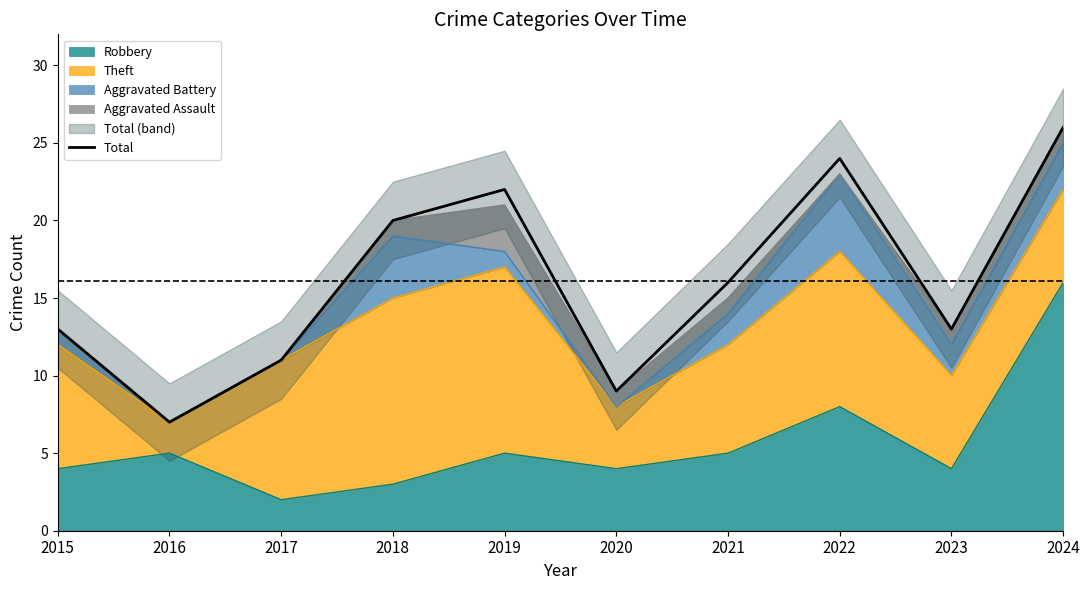

Reading left to right, list all the values displayed in this chart.

2015=13	2016=7	2017=11	2018=20	2019=22	2020=9	2021=16	2022=24	2023=13	2024=26